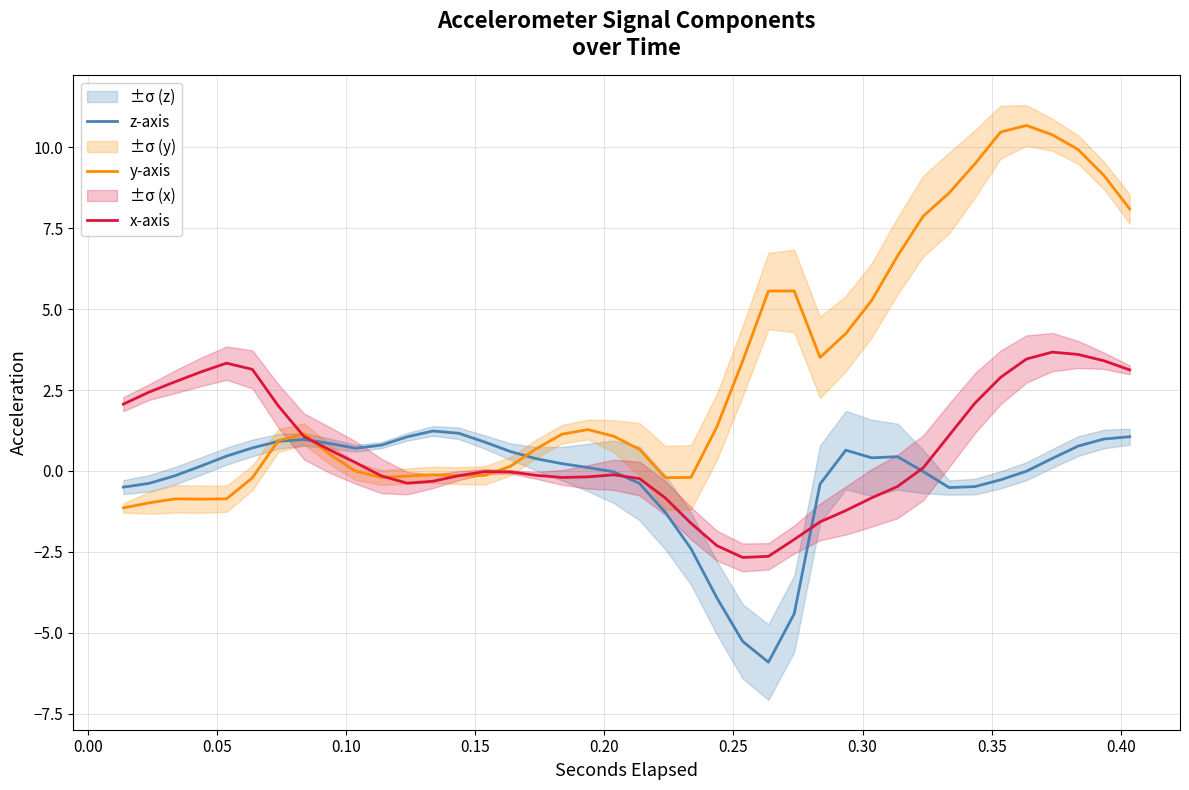

How many negative values does the x-axis series have?

21